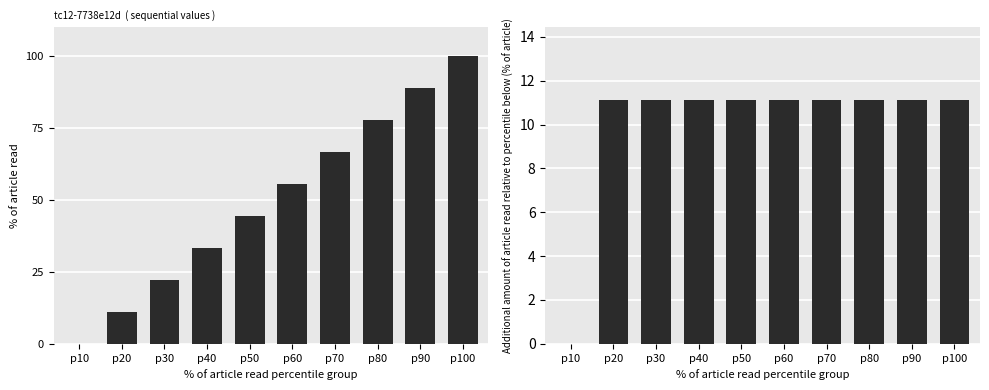

Read the col_4 value at p40.

11.1